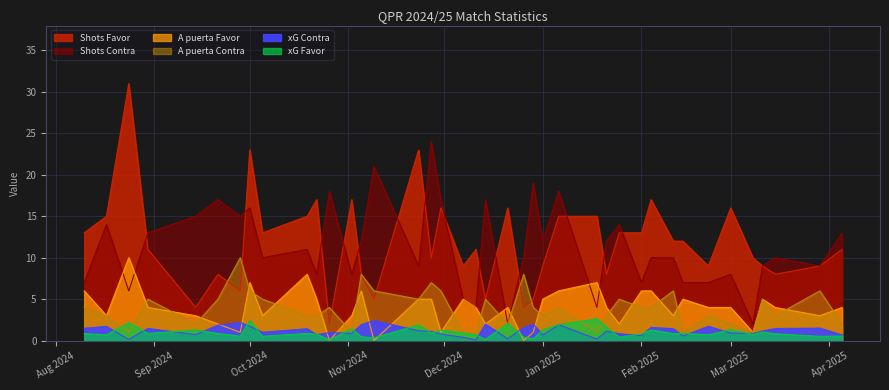

The xG Contra series shows 0.1 at 24/08/2024. True or false?

False